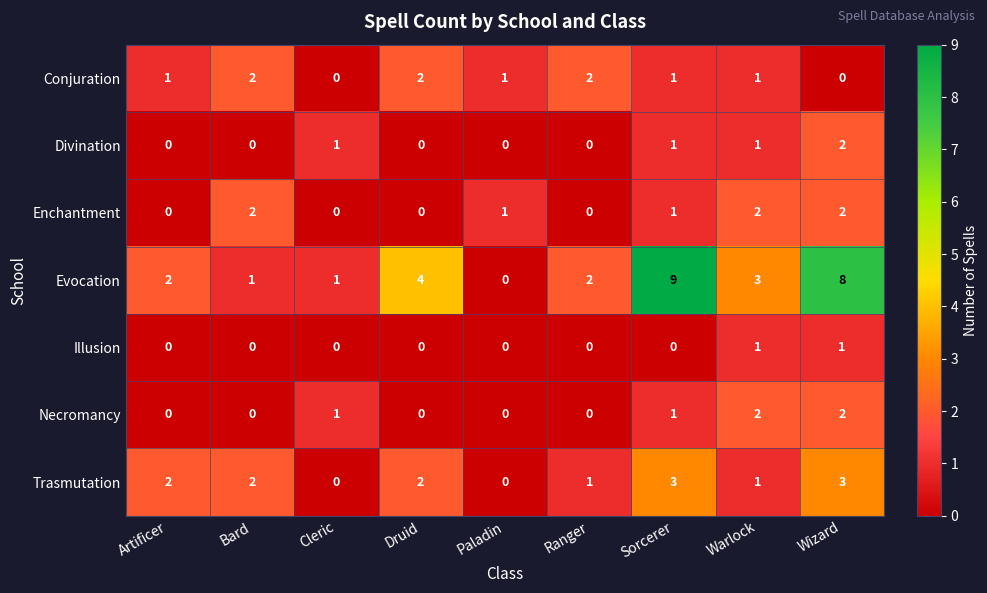

Count the Evocation values in the range 1 to 4.

6